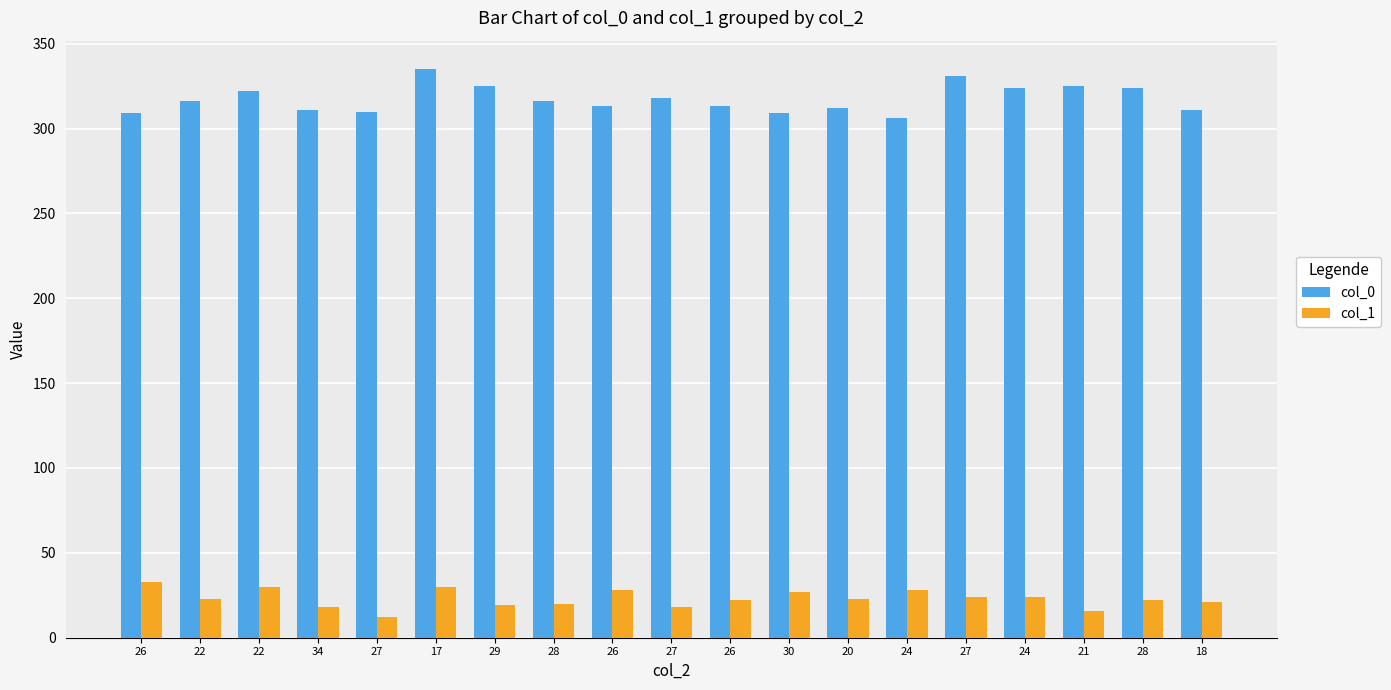

What is the total value across all series at 27?

322